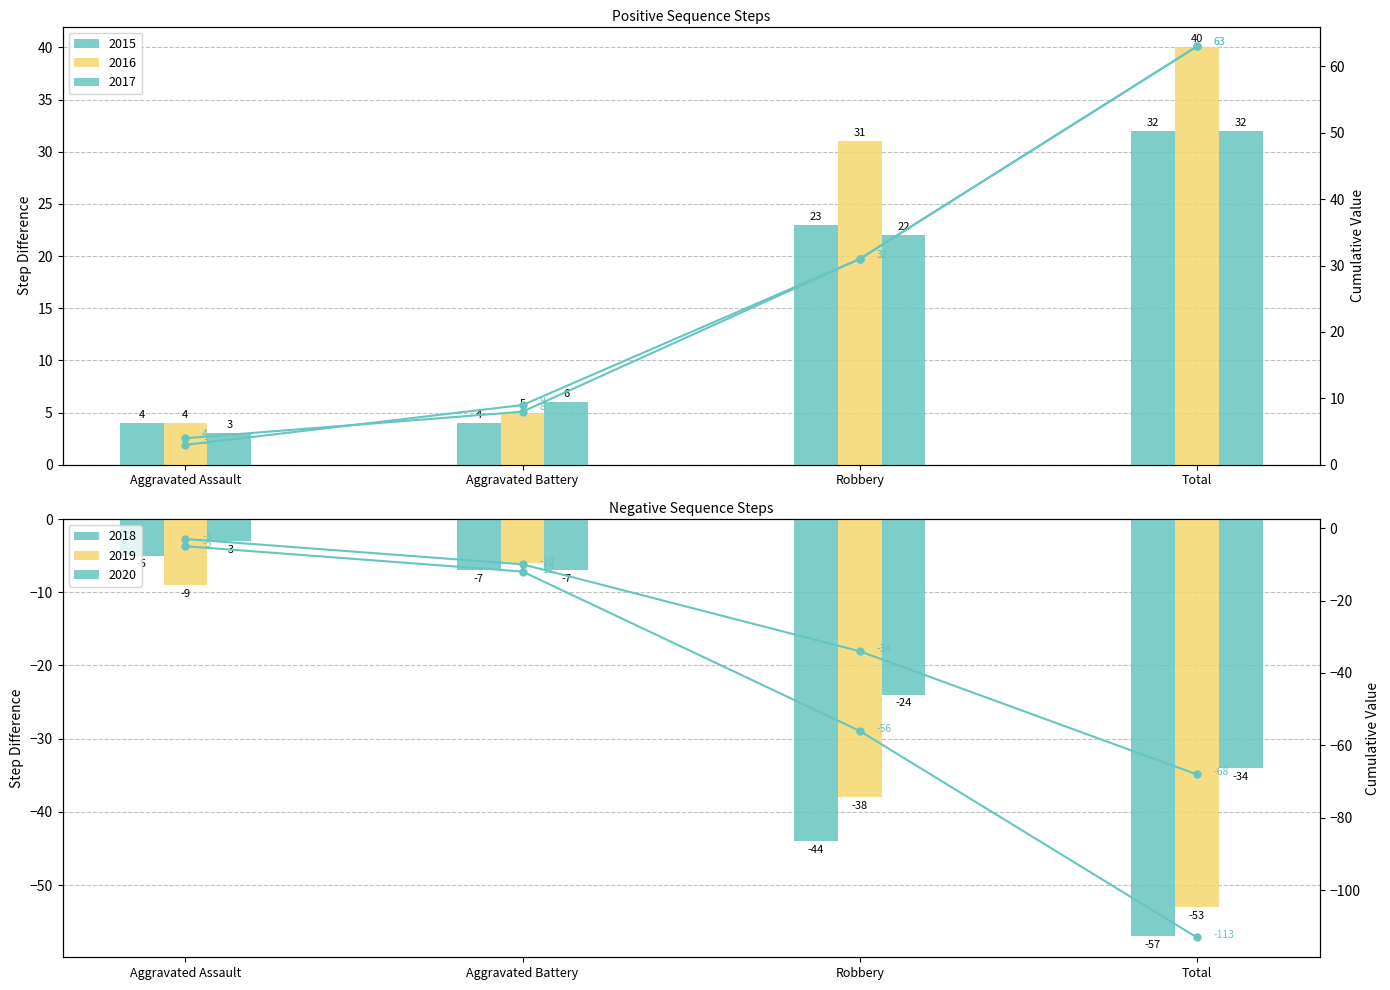

Are the bars grouped side by side (vs. stacked)?

Yes